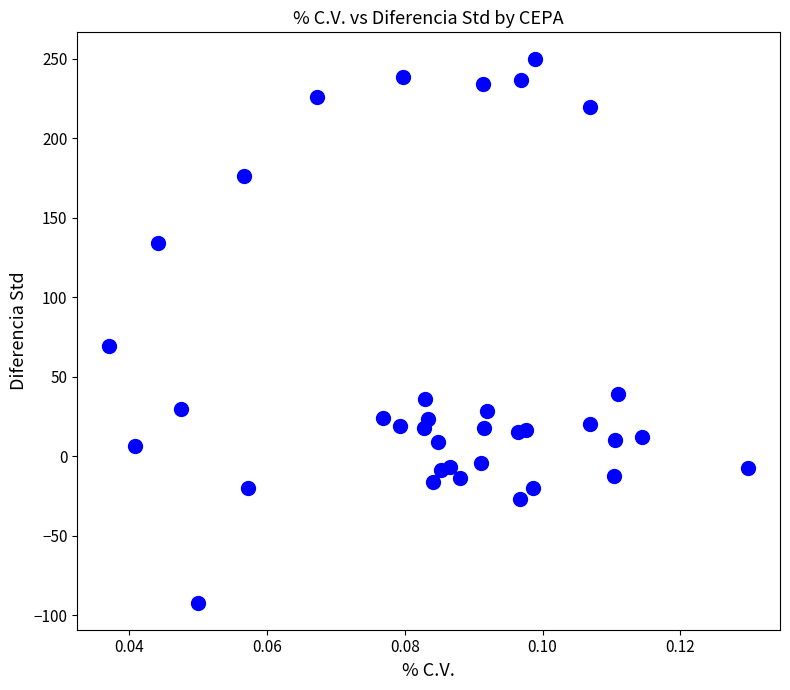

What is the range of Y values (max minus min)?

341.4